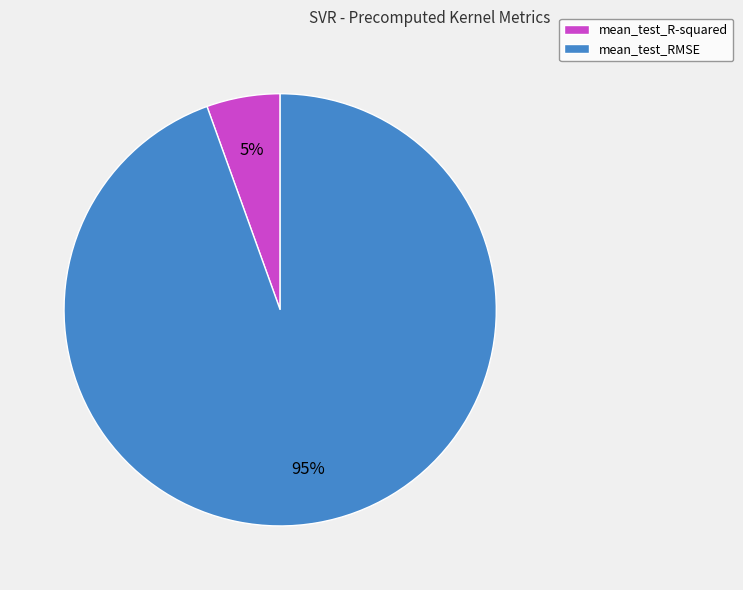

True or false: mean_test_RMSE accounts for 99% of the total.

False